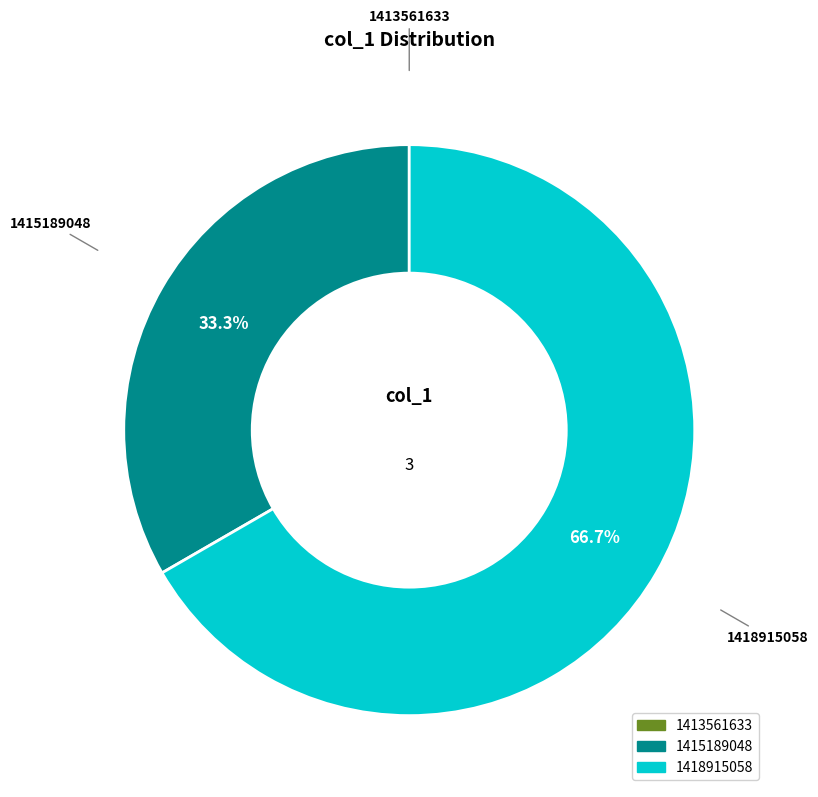

To the nearest percent, what is the average slice percentage?

33%